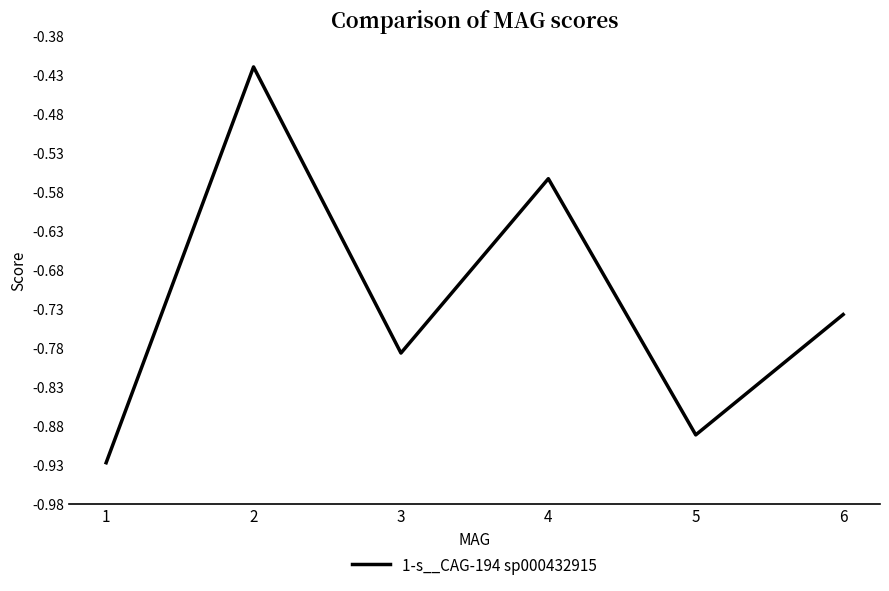

What is the difference between the maximum and minimum values?

0.5